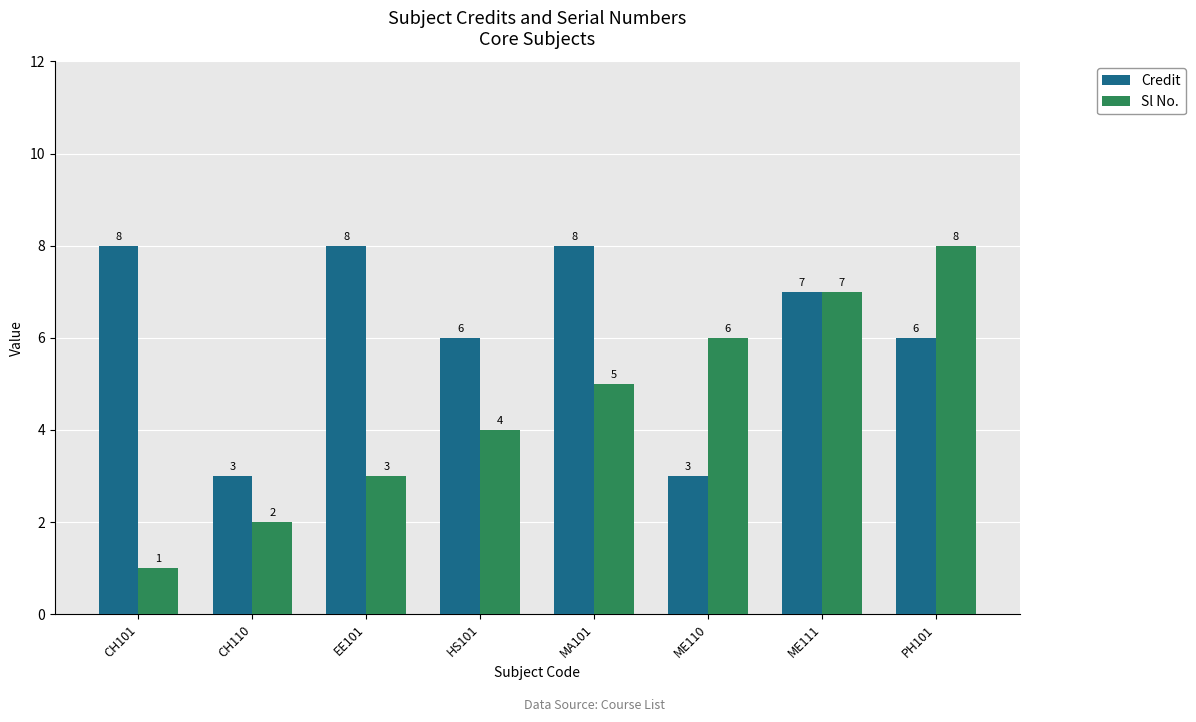

What is the total value across all series at ME111?

14